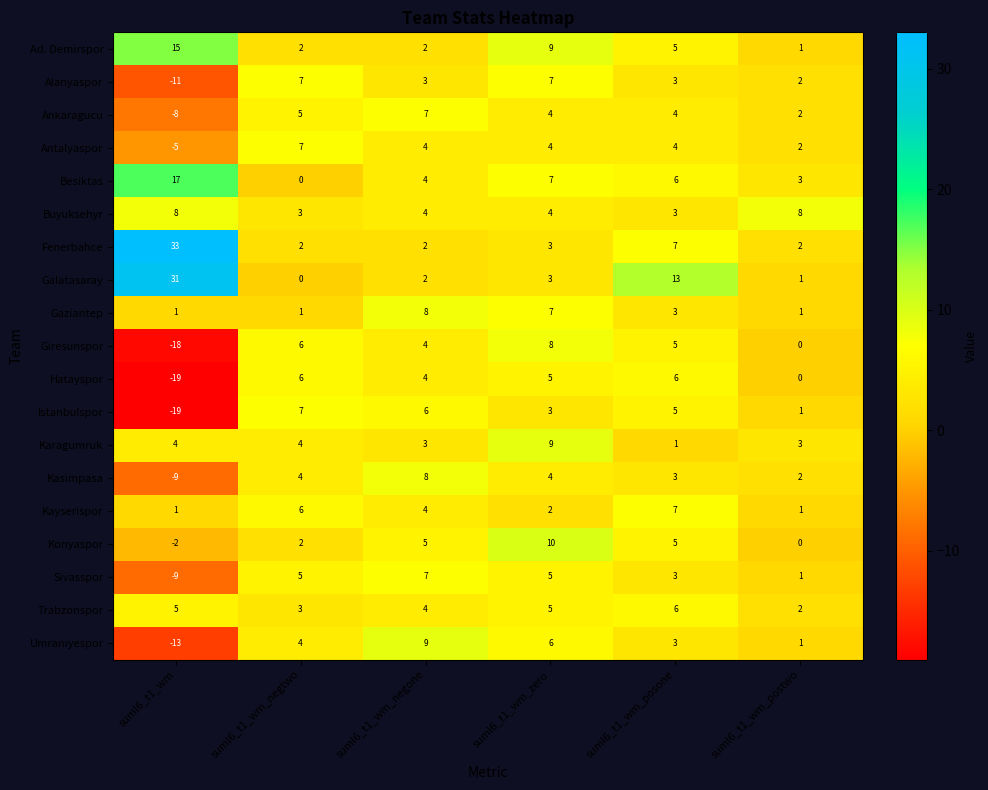

What is the sum of the Sivasspor values at suml6_t1_wm_posone and suml6_t1_wm_negtwo?

8